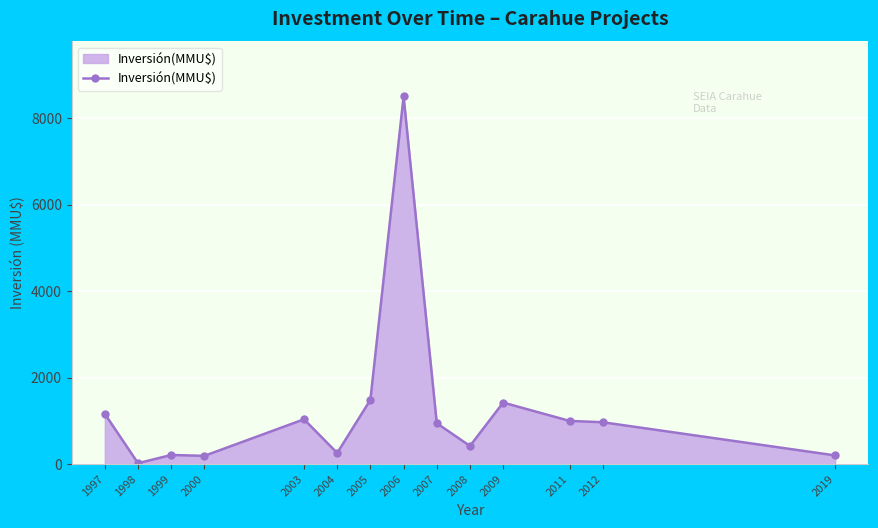

Approximately how many times larger is the value at 2003 compared to 2012?

1.1